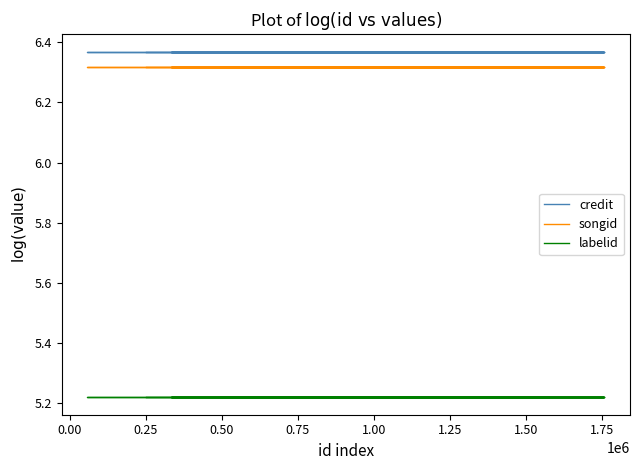

Reading left to right, extract all data points from this chart.

credit: 6.4	6.4	6.4	6.4	6.4	6.4	6.4	6.4	6.4	6.4	6.4	6.4	6.4	6.4	6.4	6.4	6.4	6.4	6.4	6.4
songid: 6.3	6.3	6.3	6.3	6.3	6.3	6.3	6.3	6.3	6.3	6.3	6.3	6.3	6.3	6.3	6.3	6.3	6.3	6.3	6.3
labelid: 5.2	5.2	5.2	5.2	5.2	5.2	5.2	5.2	5.2	5.2	5.2	5.2	5.2	5.2	5.2	5.2	5.2	5.2	5.2	5.2